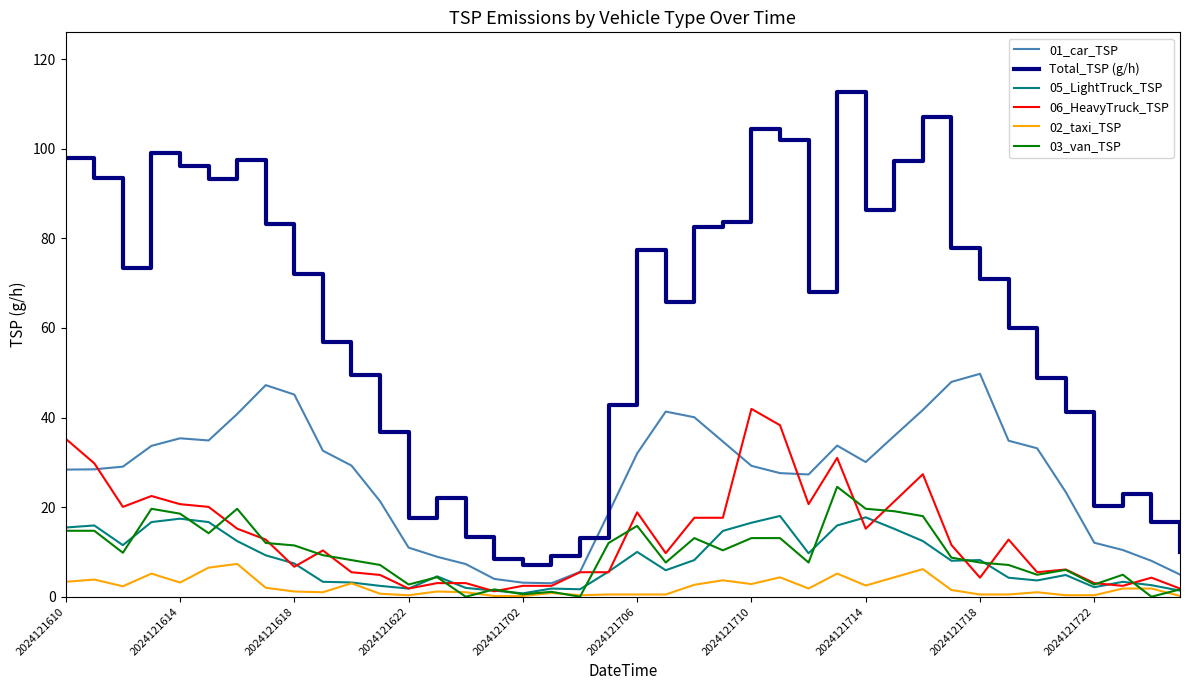

What is the sum of all 05_LightTruck_TSP values?

333.8